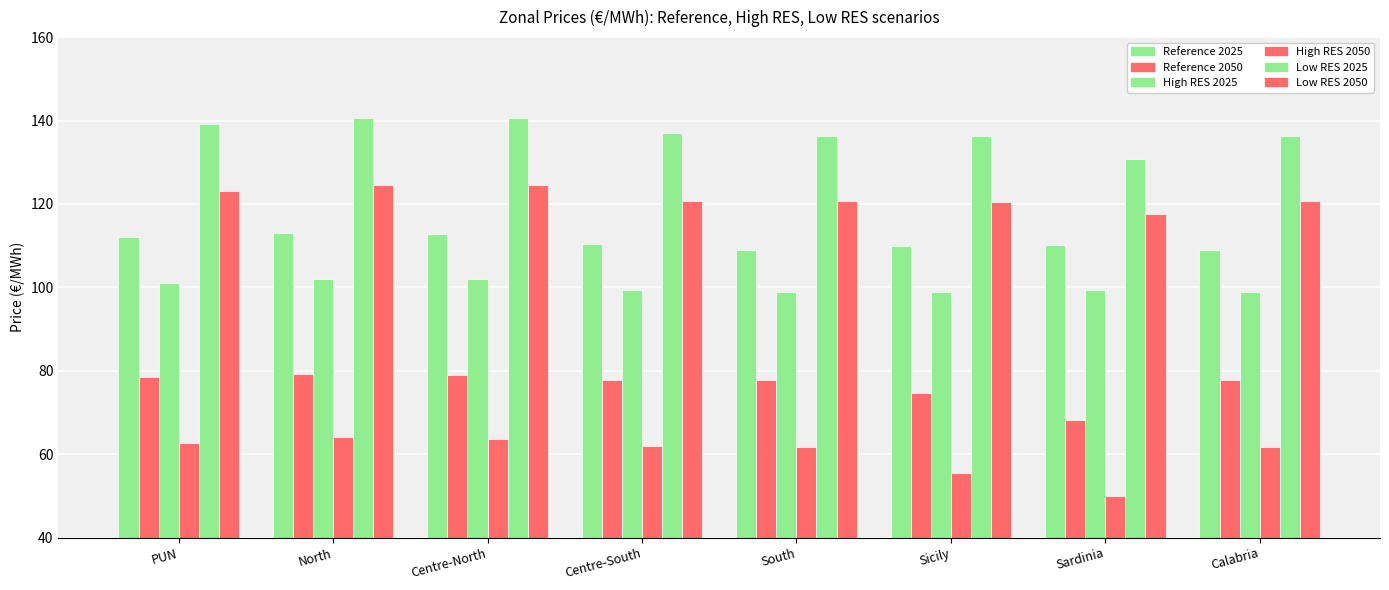

What is the total value across all series at North?

623.6